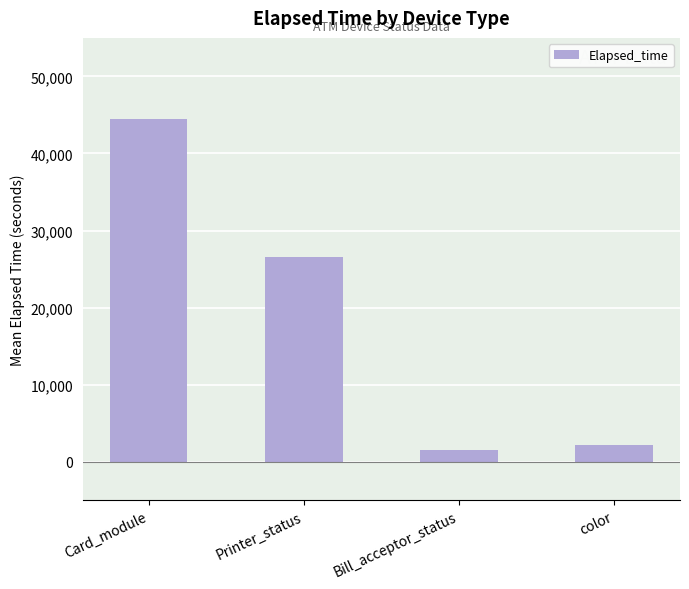

What position from the left is Printer_status?

2